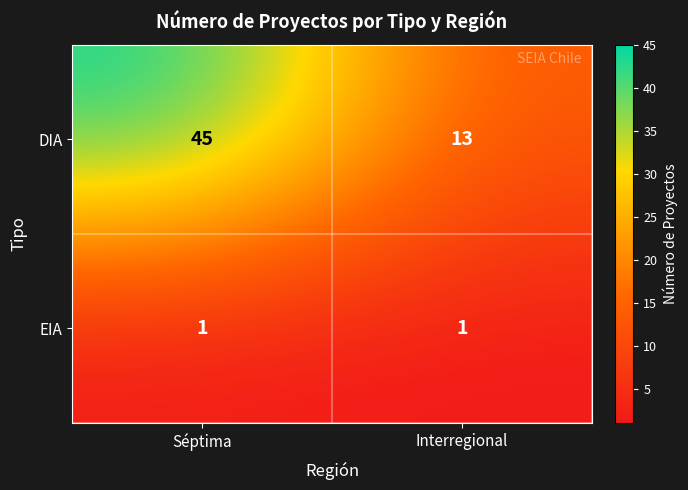

At which category is the sum across all series the highest?

Séptima